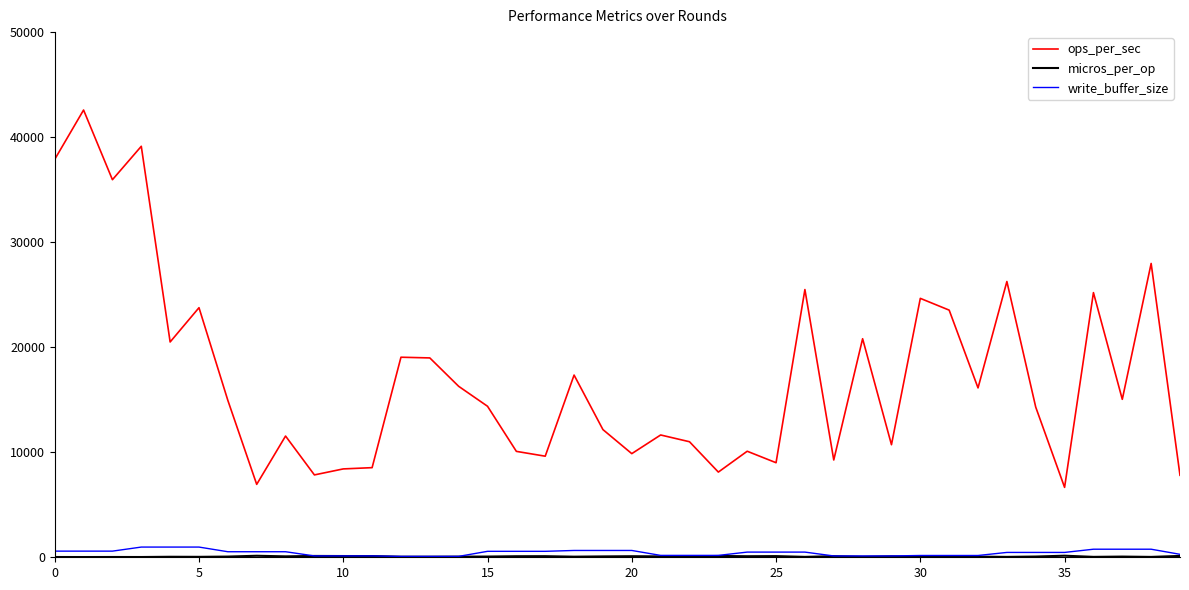

How many series are shown in this chart?

3